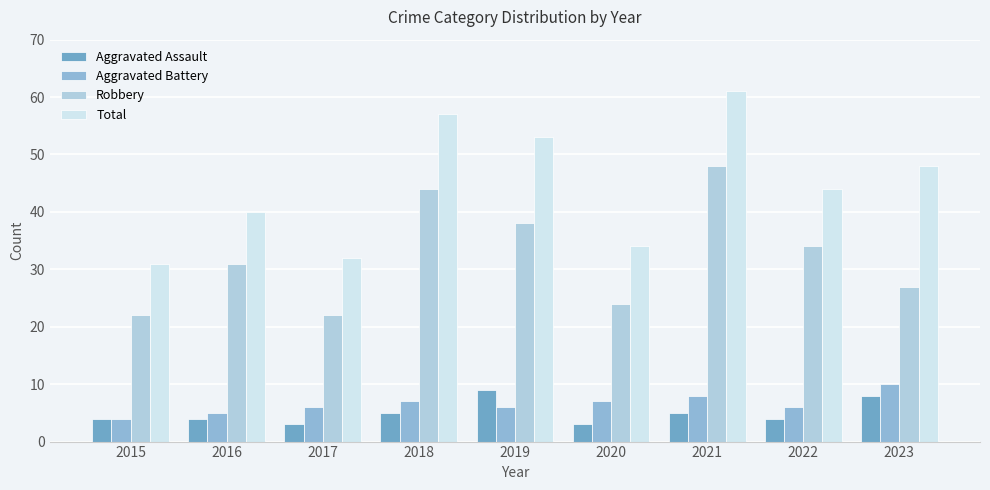

Which category has the highest value across all series?

2021